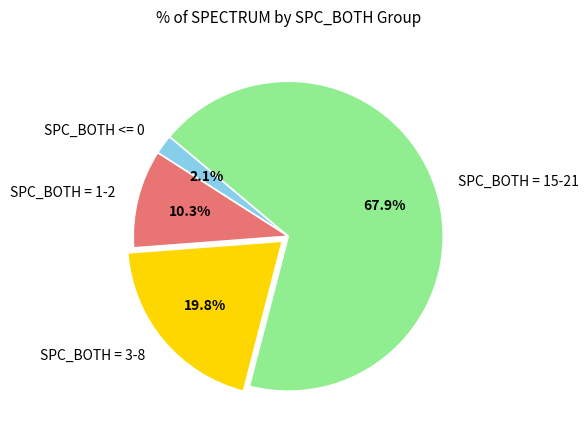

Rank the categories by value from highest to lowest.

SPC_BOTH = 15-21, SPC_BOTH = 3-8, SPC_BOTH = 1-2, SPC_BOTH <= 0